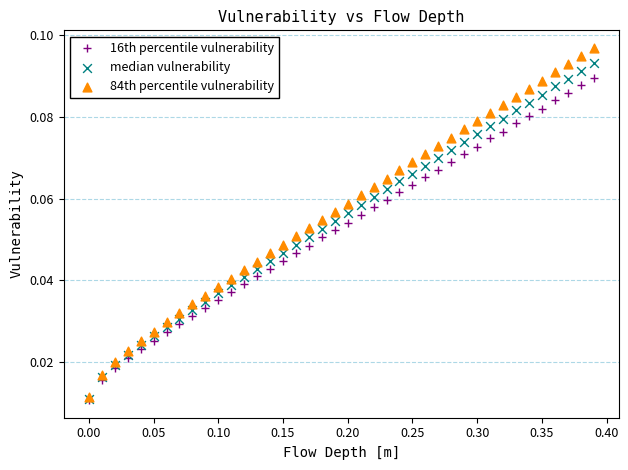

What are all the series names shown in the legend?

16th percentile vulnerability, median vulnerability, 84th percentile vulnerability